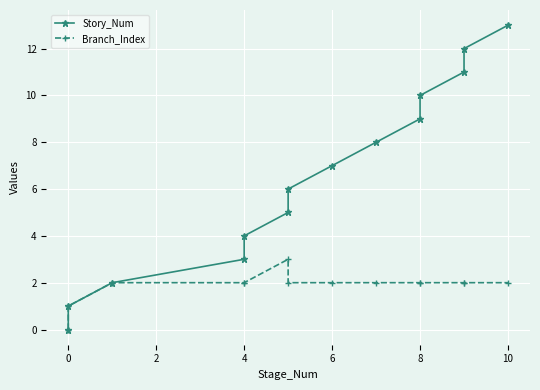

Reading left to right, transcribe all the data shown in this chart.

Story_Num: 0	1	2	3	4	5	6	7	8	9	10	11	12	13
Branch_Index: 0	1	2	2	2	3	2	2	2	2	2	2	2	2